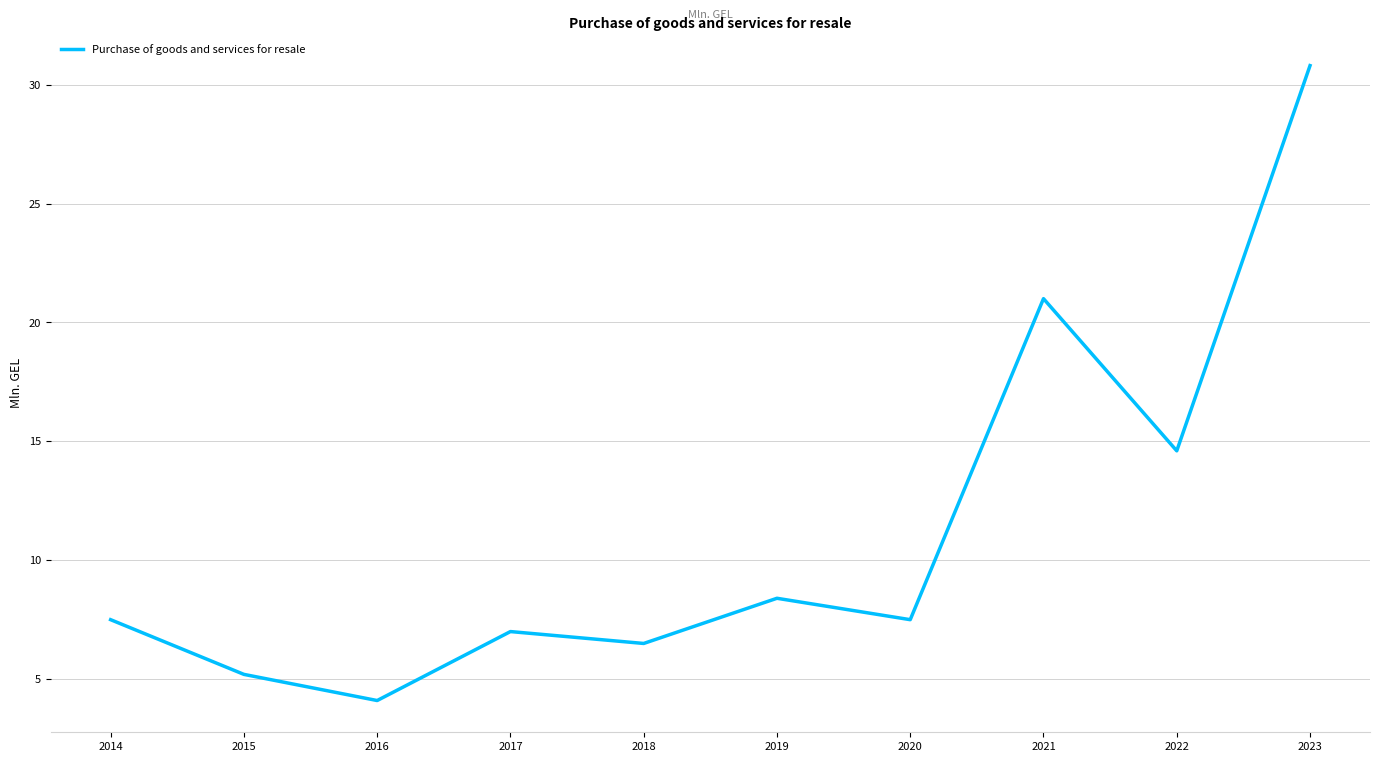

How many lines are shown in the chart?

1